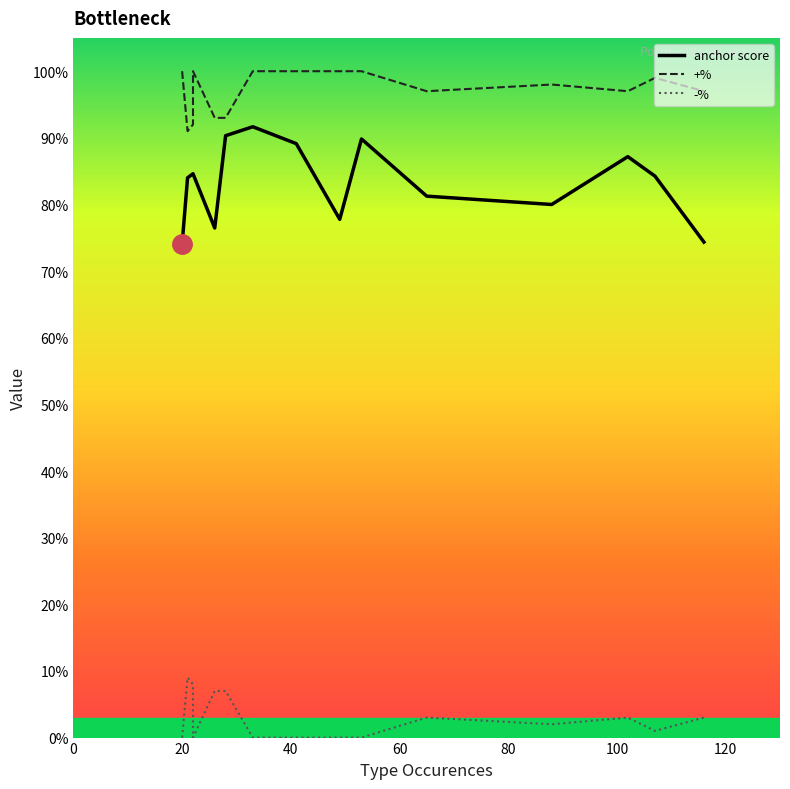

Which series has the largest total across all categories?

+%